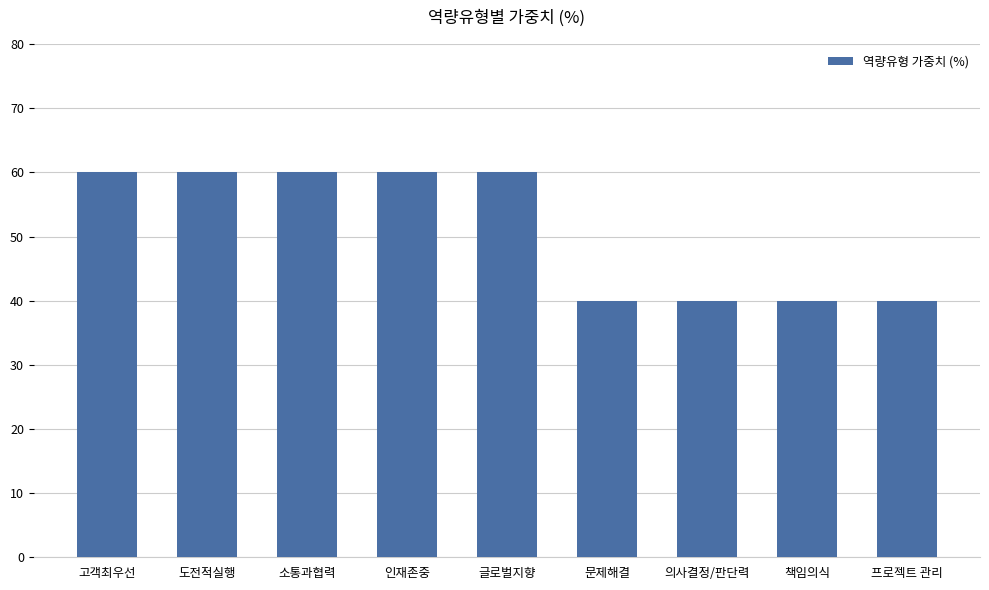

How many bars are there in total?

9